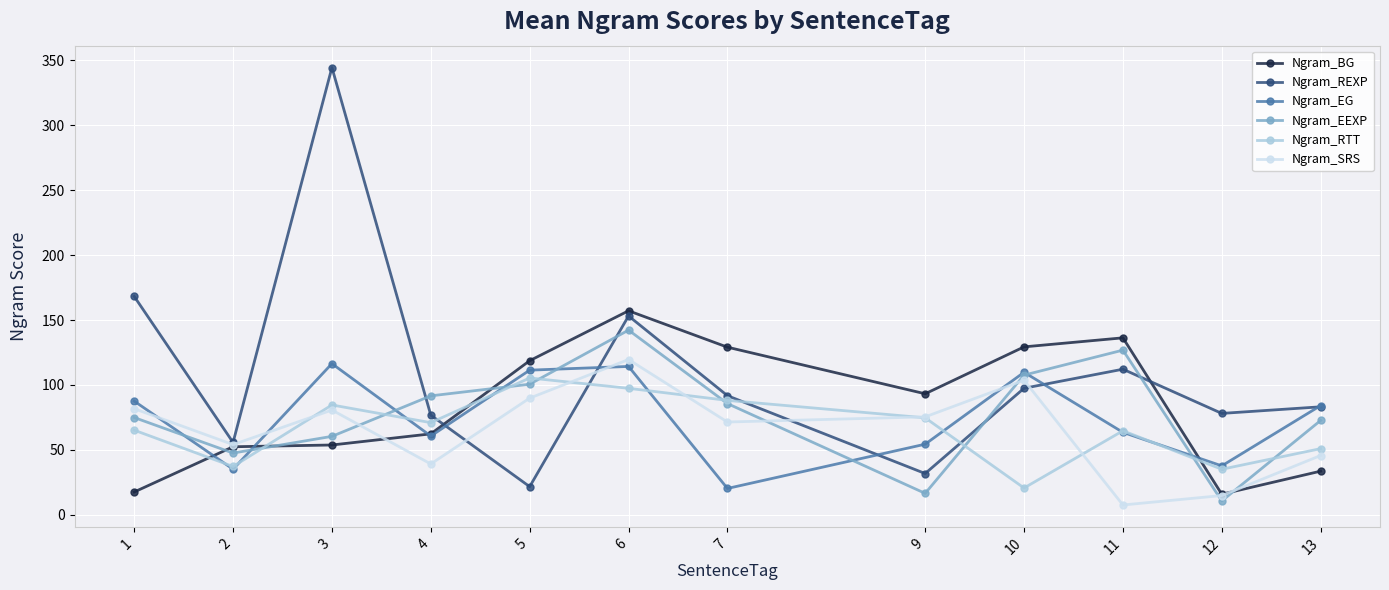

At how many categories does at least one series exceed 331?

1